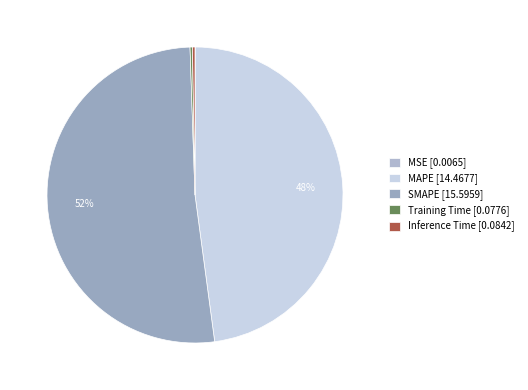

Which category has the biggest portion of the pie?

SMAPE